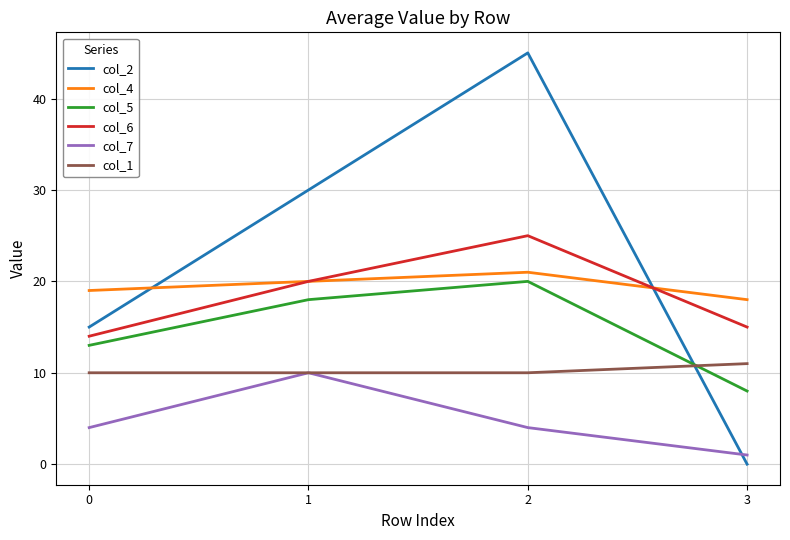

List the labels in order of col_5 value, largest first.

2, 1, 0, 3